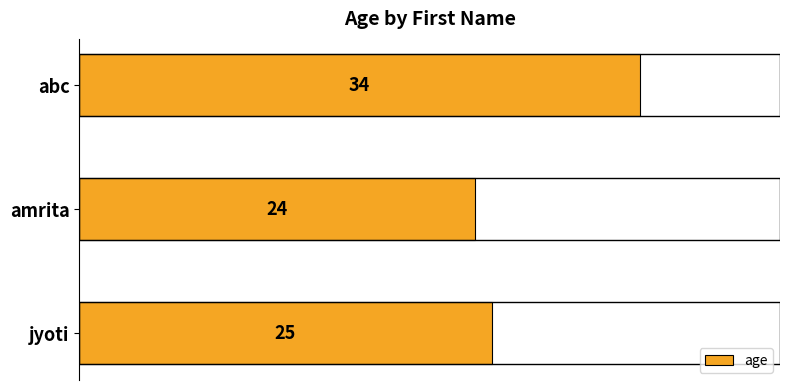

How many data points does each series have?

3